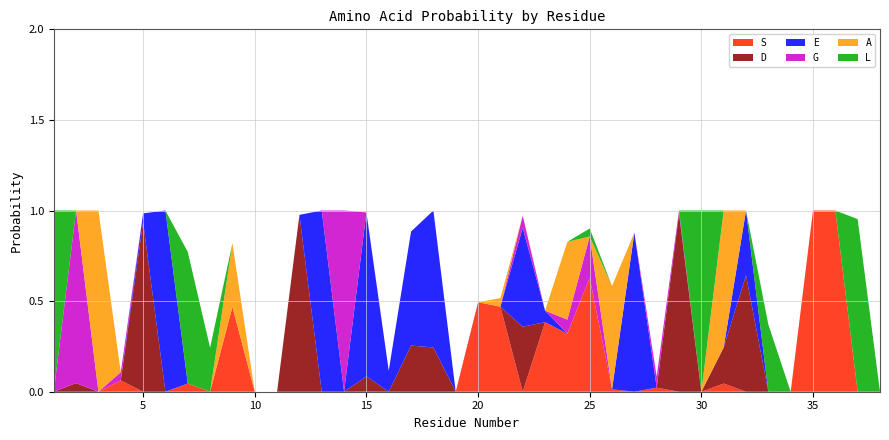

Reading right to left, transcribe all the data shown in this chart.

S: 0.0	0.0	1.0	1.0	0.0	0.0	0.0	0.0	0.0	0.0	0.0	0.0	0.0	0.6	0.3	0.4	0.0	0.5	0.5	0.0	0.0	0.0	0.0	0.0	0.0	0.0	0.0	0.0	0.0	0.5	0.0	0.0	0.0	0.0	0.1	0.0	0.0	0.0
D: 0.0	0.0	0.0	0.0	0.0	0.0	0.6	0.2	0.0	1.0	0.0	0.0	0.0	0.0	0.0	0.0	0.4	0.0	0.0	0.0	0.2	0.3	0.0	0.1	0.0	0.0	1.0	0.0	0.0	0.0	0.0	0.0	0.0	0.9	0.0	0.0	0.0	0.0
E: 0.0	0.0	0.0	0.0	0.0	0.0	0.4	0.0	0.0	0.0	0.0	0.9	0.0	0.0	0.0	0.1	0.5	0.0	0.0	0.0	0.8	0.6	0.1	0.9	0.0	1.0	0.0	0.0	0.0	0.0	0.0	0.0	1.0	0.0	0.0	0.0	0.0	0.0
G: 0.0	0.0	0.0	0.0	0.0	0.0	0.0	0.0	0.0	0.0	0.1	0.0	0.0	0.2	0.1	0.0	0.1	0.0	0.0	0.0	0.0	0.0	0.0	0.0	1.0	0.0	0.0	0.0	0.0	0.0	0.0	0.0	0.0	0.0	0.0	0.0	1.0	0.0
A: 0.0	0.0	0.0	0.0	0.0	0.0	0.0	0.8	0.0	0.0	0.0	0.0	0.6	0.0	0.4	0.0	0.0	0.0	0.0	0.0	0.0	0.0	0.0	0.0	0.0	0.0	0.0	0.0	0.0	0.4	0.0	0.0	0.0	0.0	0.0	1.0	0.0	0.0
L: 0.0	1.0	0.0	0.0	0.0	0.4	0.0	0.0	1.0	0.0	0.0	0.0	0.0	0.0	0.0	0.0	0.0	0.0	0.0	0.0	0.0	0.0	0.0	0.0	0.0	0.0	0.0	0.0	0.0	0.0	0.2	0.7	0.0	0.0	0.0	0.0	0.0	1.0